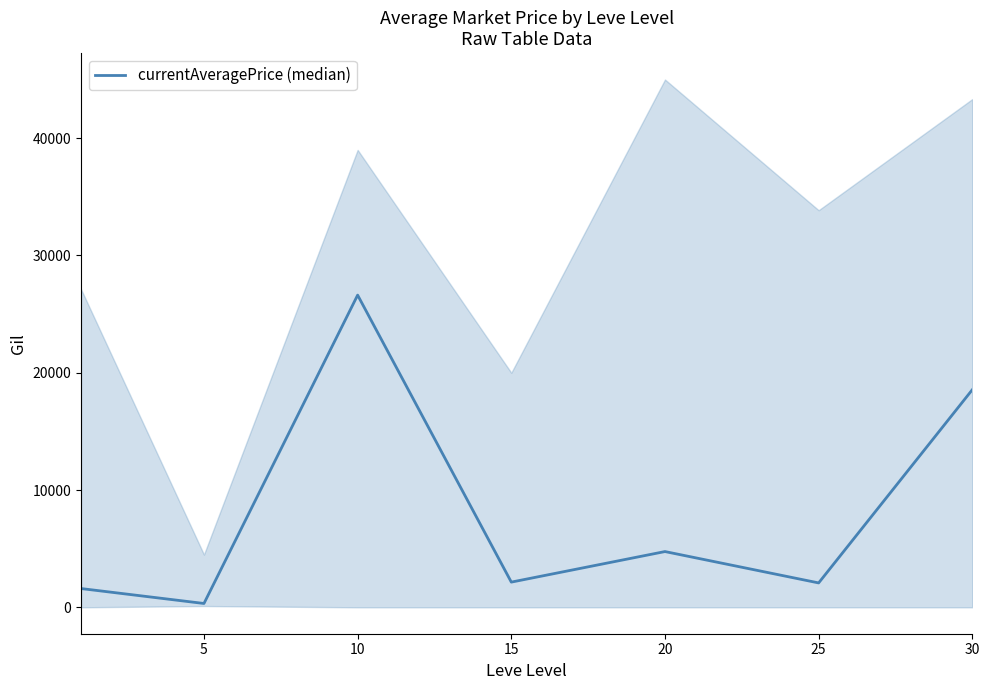

Is this an area chart (filled region under the line)?

No